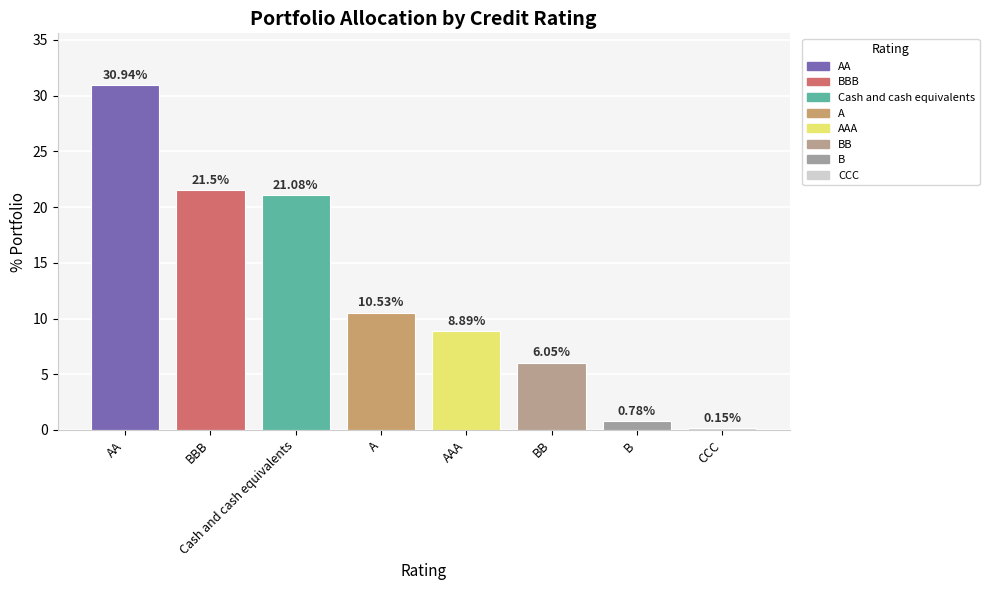

Rank the categories by value from highest to lowest.

AA, BBB, Cash and cash equivalents, A, AAA, BB, B, CCC